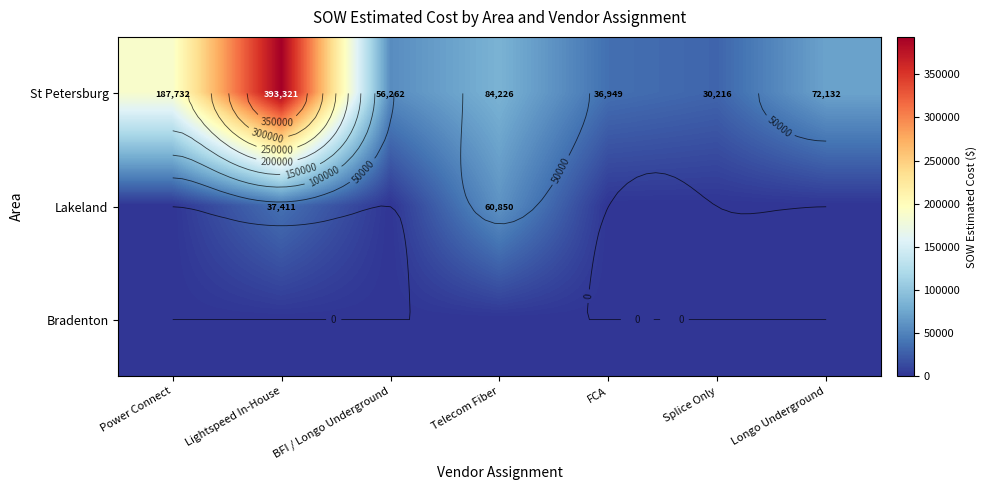

The value of Bradenton at Lightspeed In-House is 0.0. True or false?

True